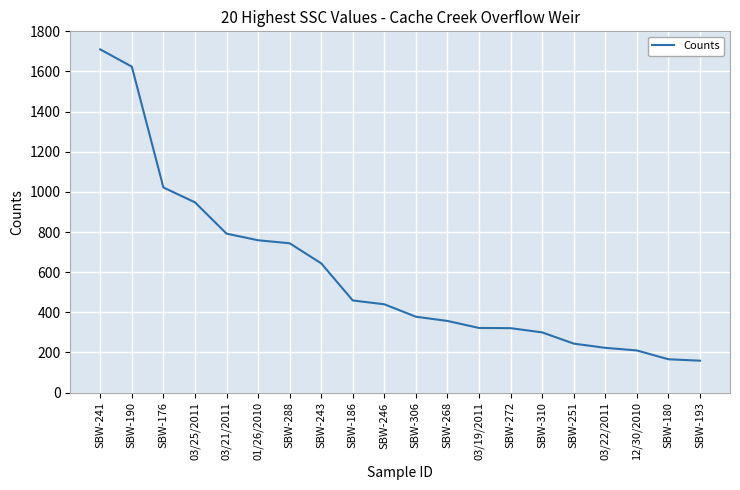

Which category has the highest value across all series?

SBW-241